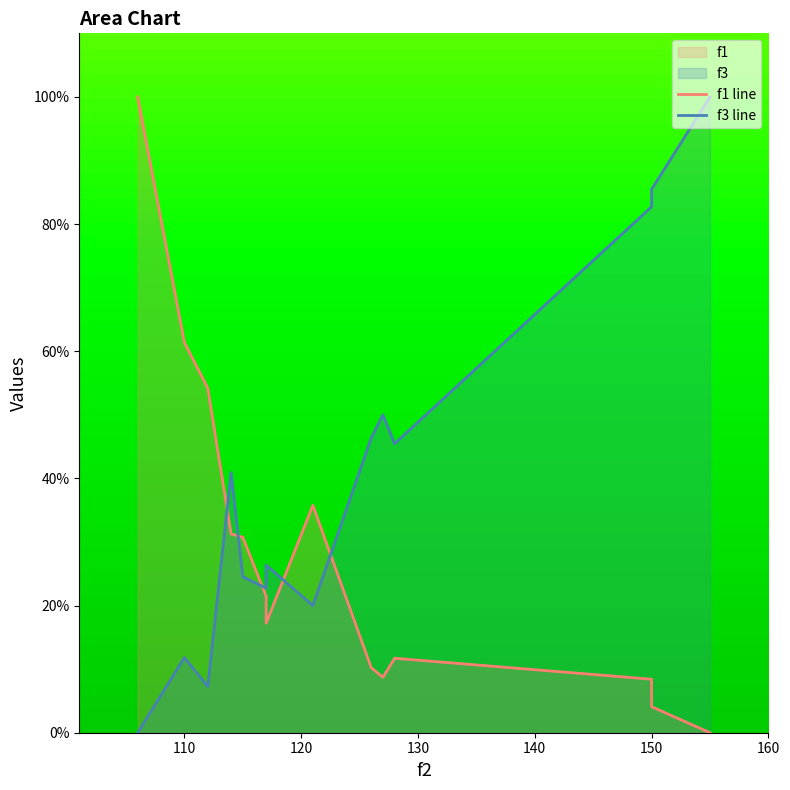

How many intersections are there between f1 line and f3 line?

5